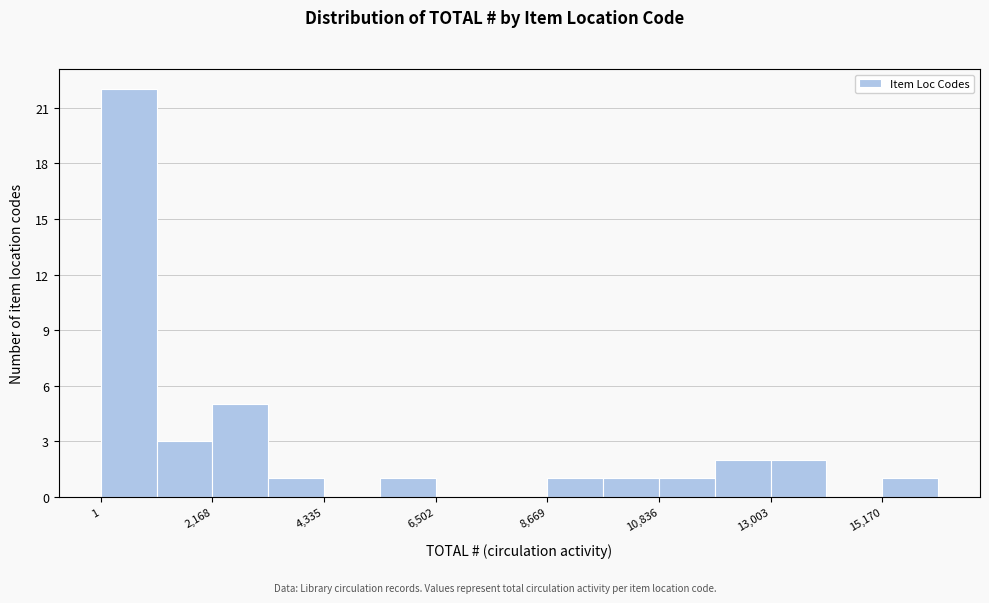

Around what value on the x-axis is the tallest bar? Give the approximate position of its centre, as read against the axis.

500